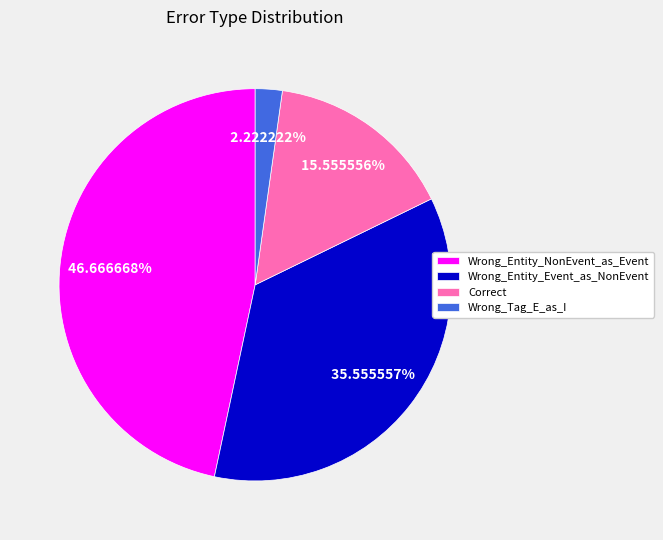

Does Correct account for over 50% of the chart?

No